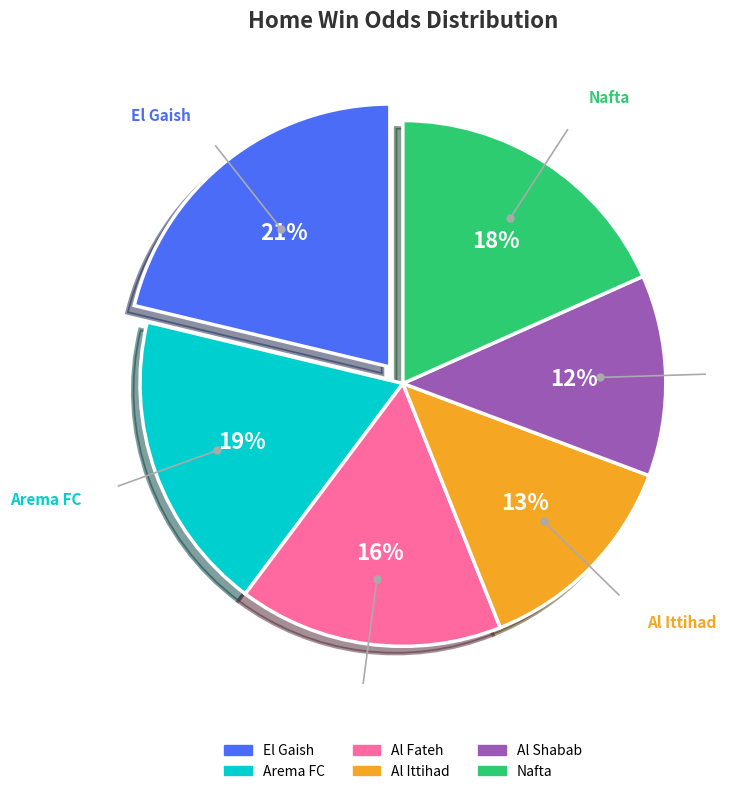

Count the number of slices in the pie.

6